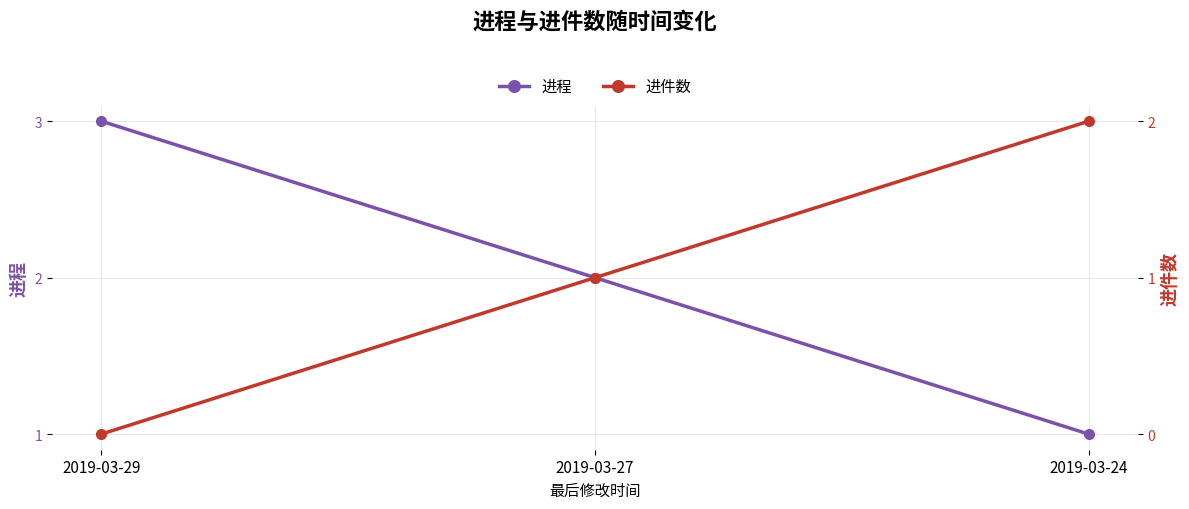

What are all the series names shown in the legend?

进程, 进件数